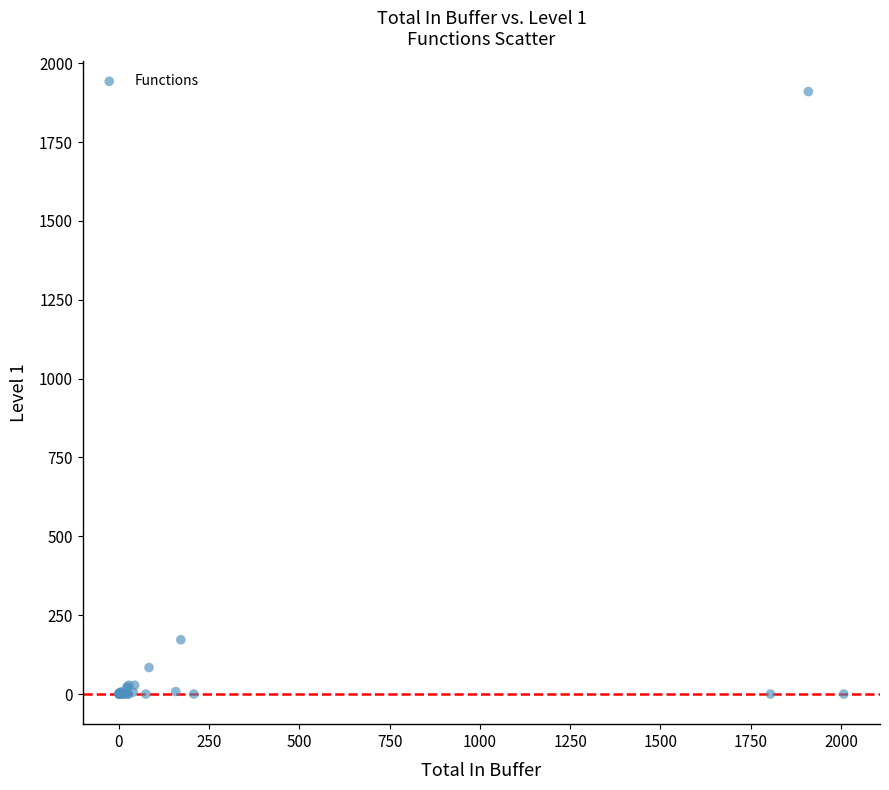

What Y value in the scatter plot is closest to 955?

172